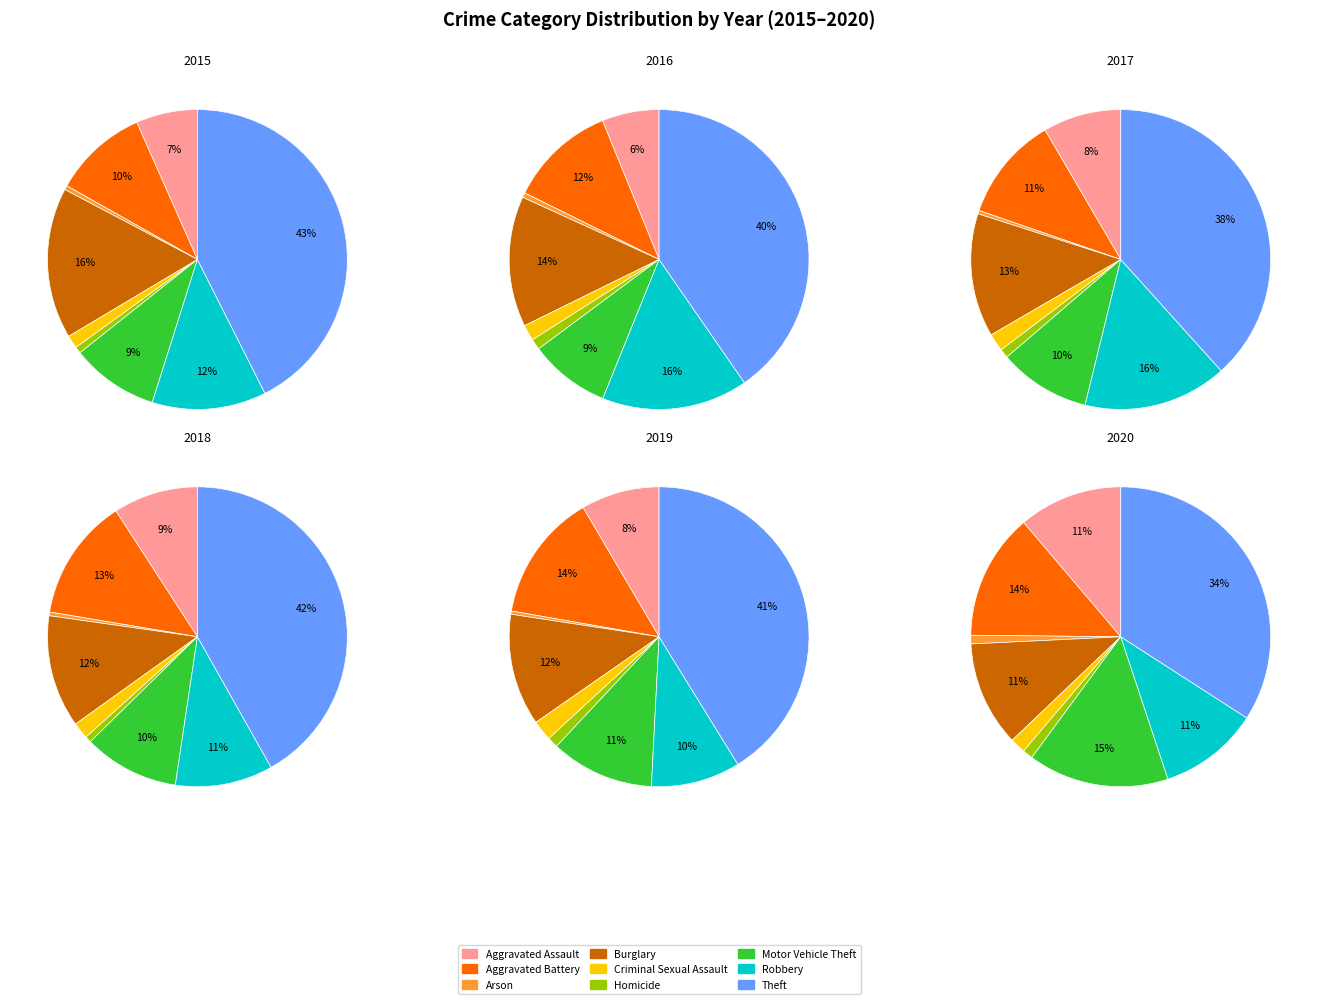

Rank the categories by value from lowest to highest.

Arson, Homicide, Criminal Sexual Assault, Aggravated Assault, Motor Vehicle Theft, Aggravated Battery, Robbery, Burglary, Theft